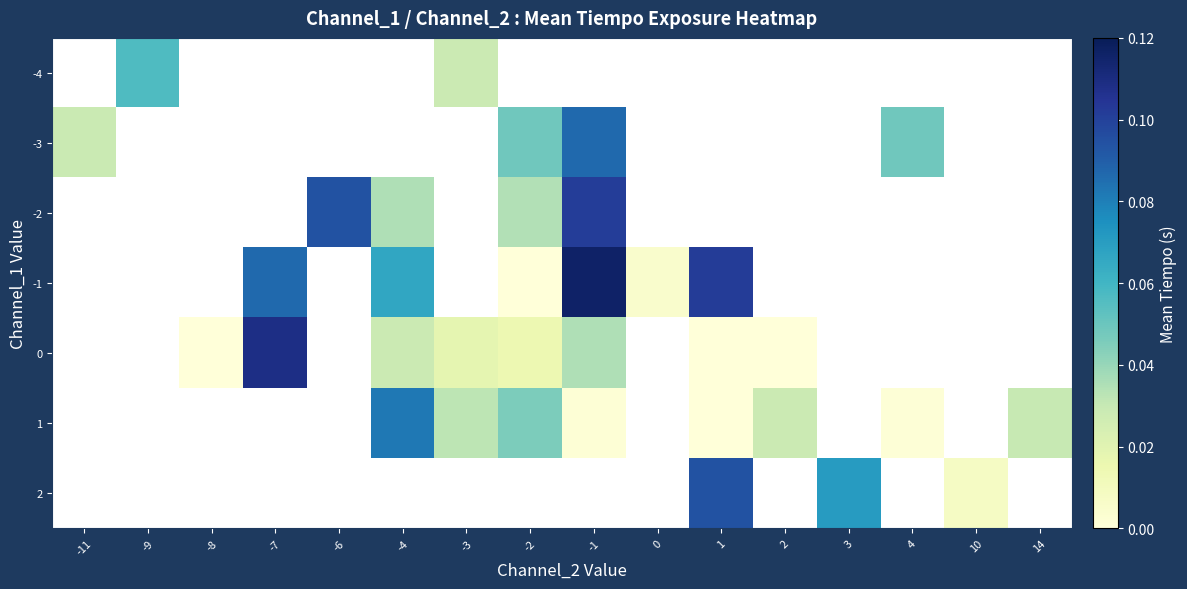

Where does the -1 series first go above 0?

-7